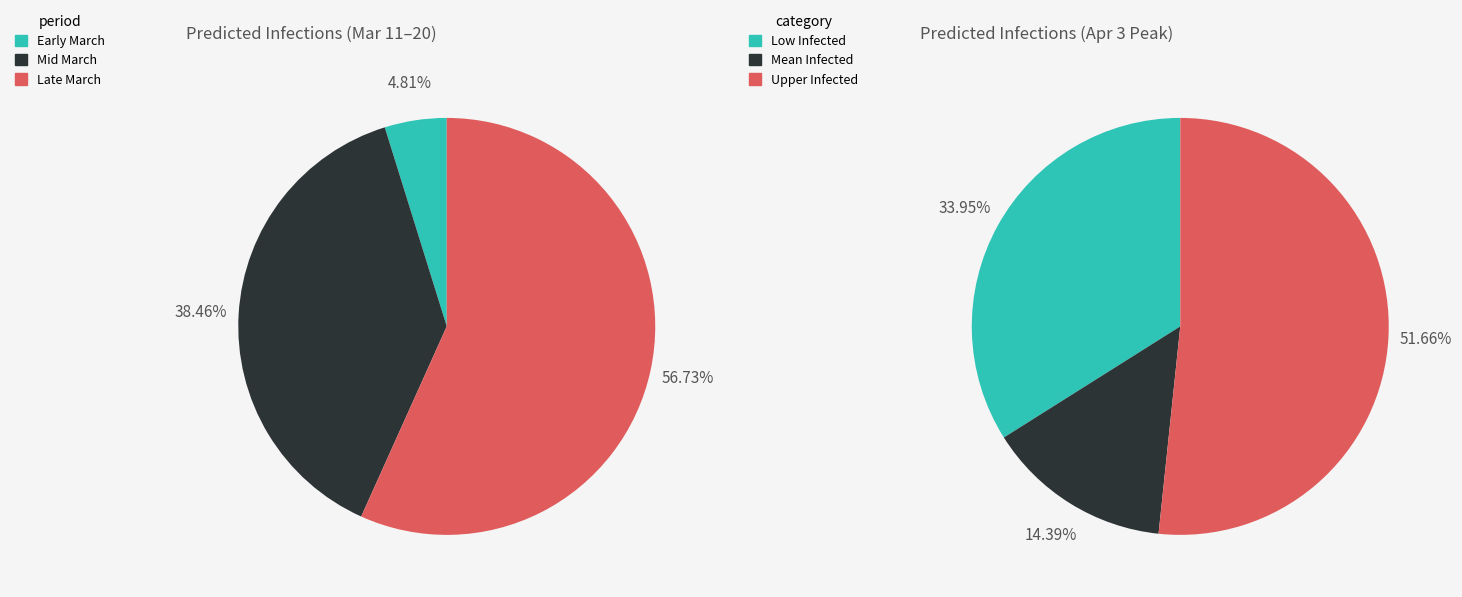

Does 3 account for over 50% of the chart?

No